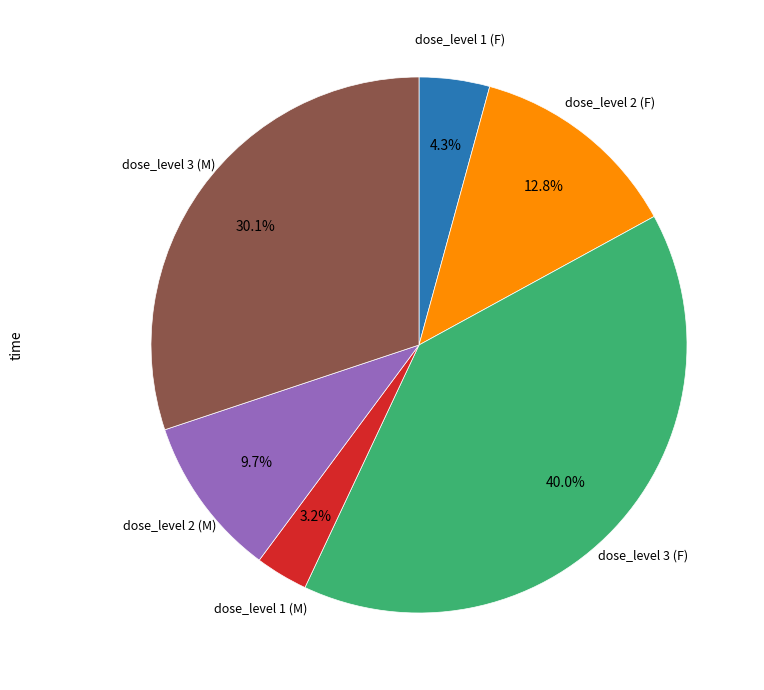

How many slices are in this pie chart?

6